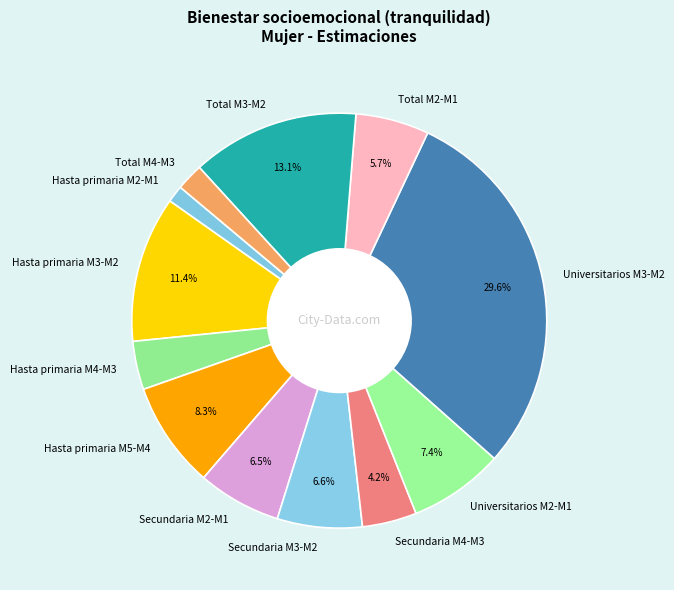

What percentage is the Universitarios M2-M1 slice, to the nearest percent?

7%